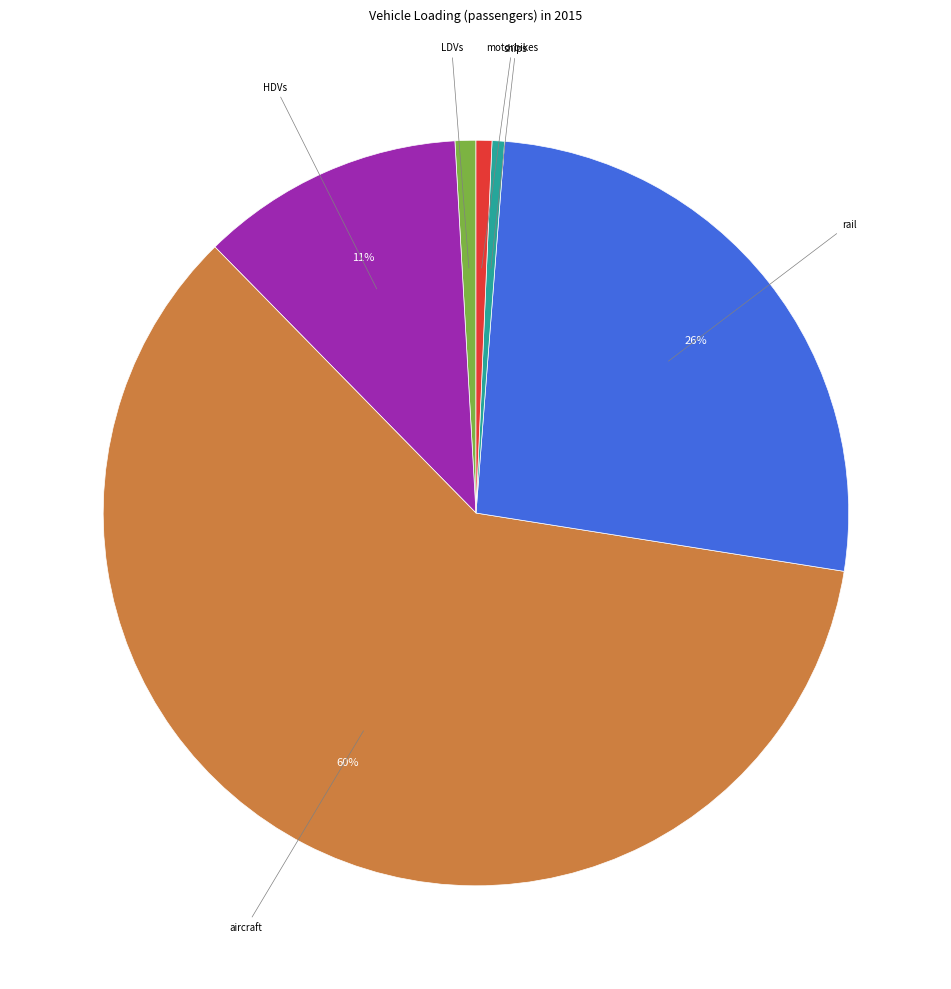

Is there a majority slice in this chart?

Yes